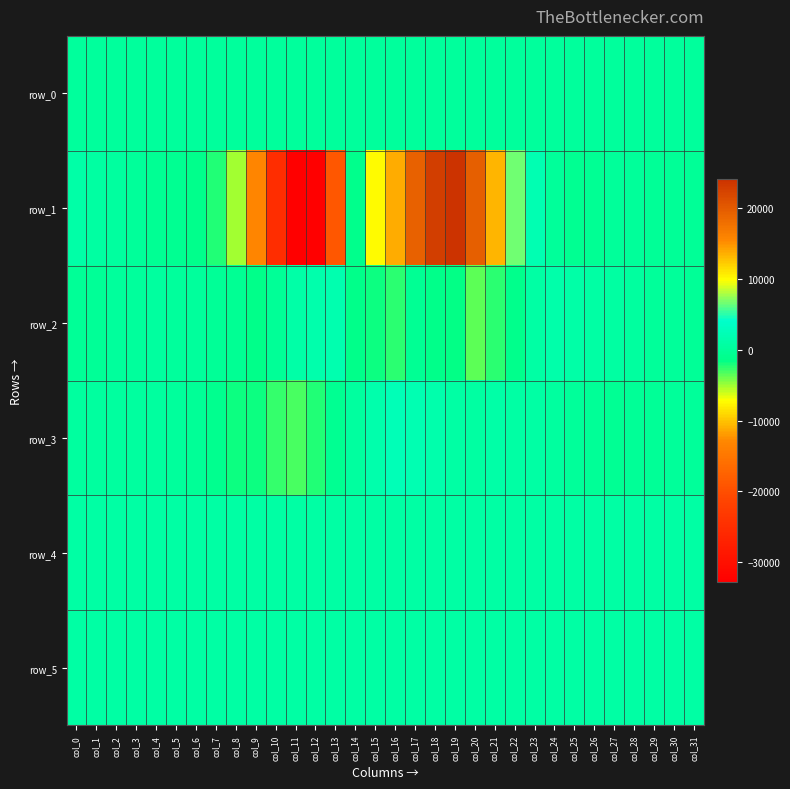

What value does the row_3 series have at col_17?

1958.0